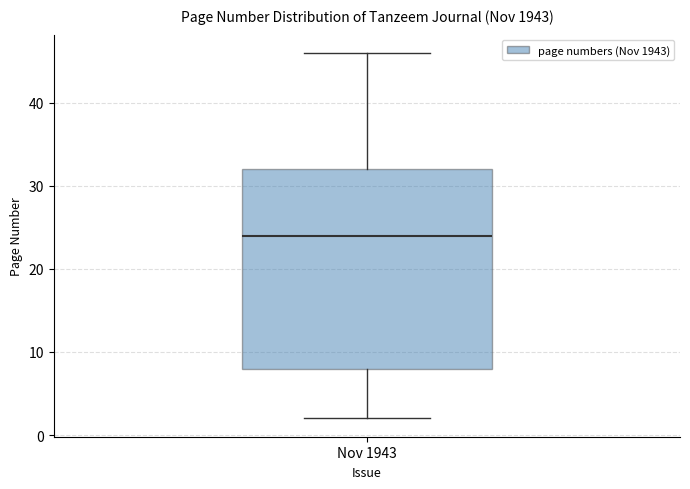

Where is the lower edge of the box for Nov 1943 on the y-axis? The values are not printed on the chart, so give them approximately, as read against the axis.

8